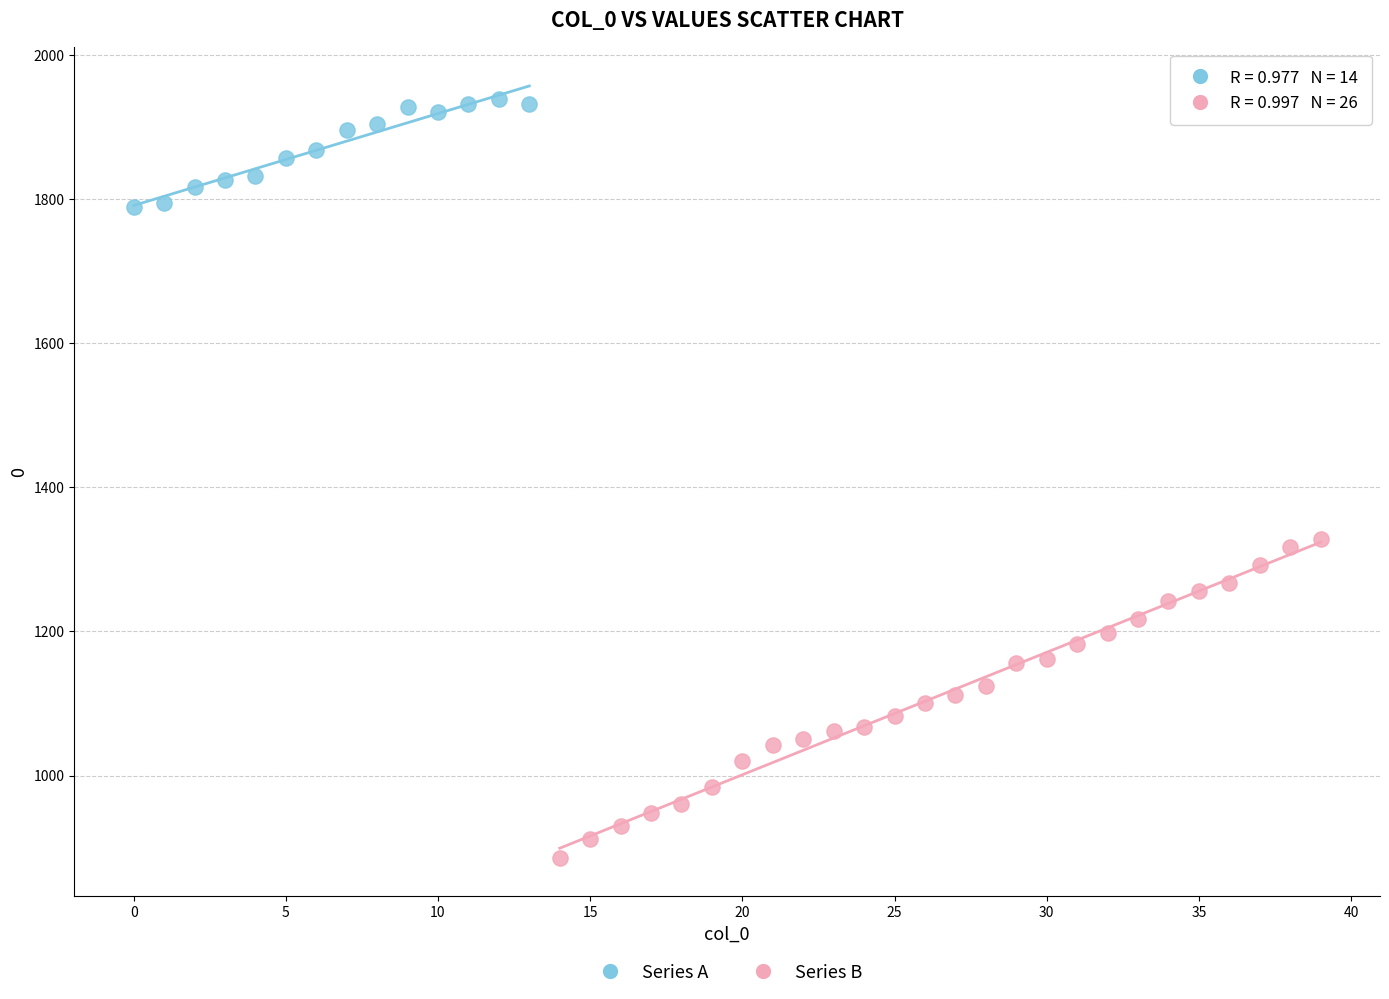

Which series contains the lowest Y value?

Series B